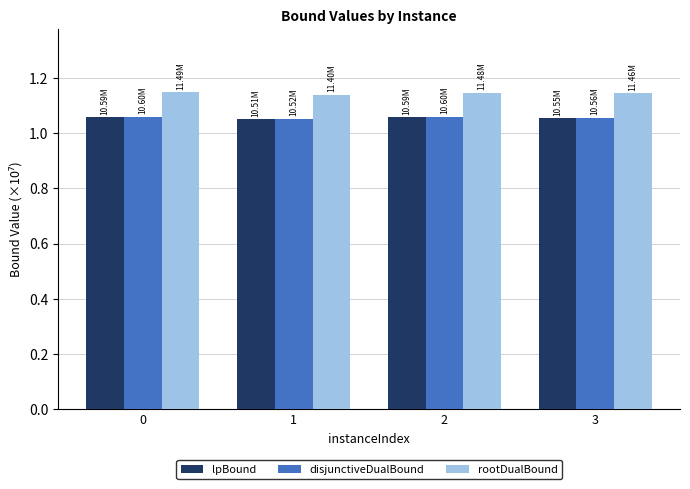

What is the difference between the highest and lowest values at 0?

0.1